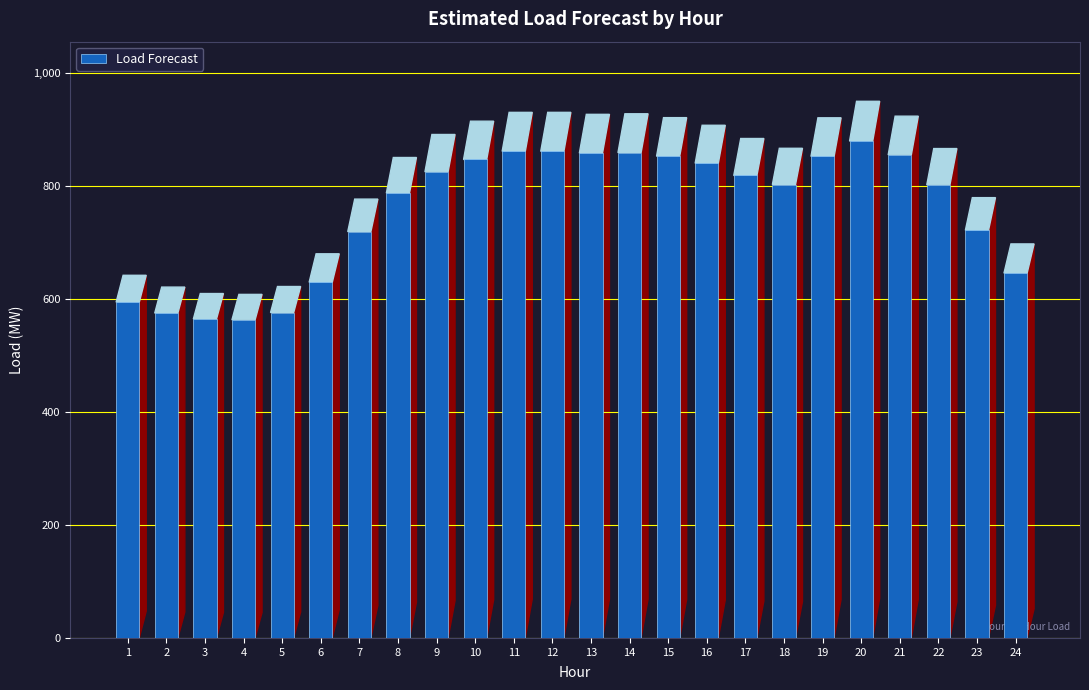

At which label does the data first exceed 817?

9